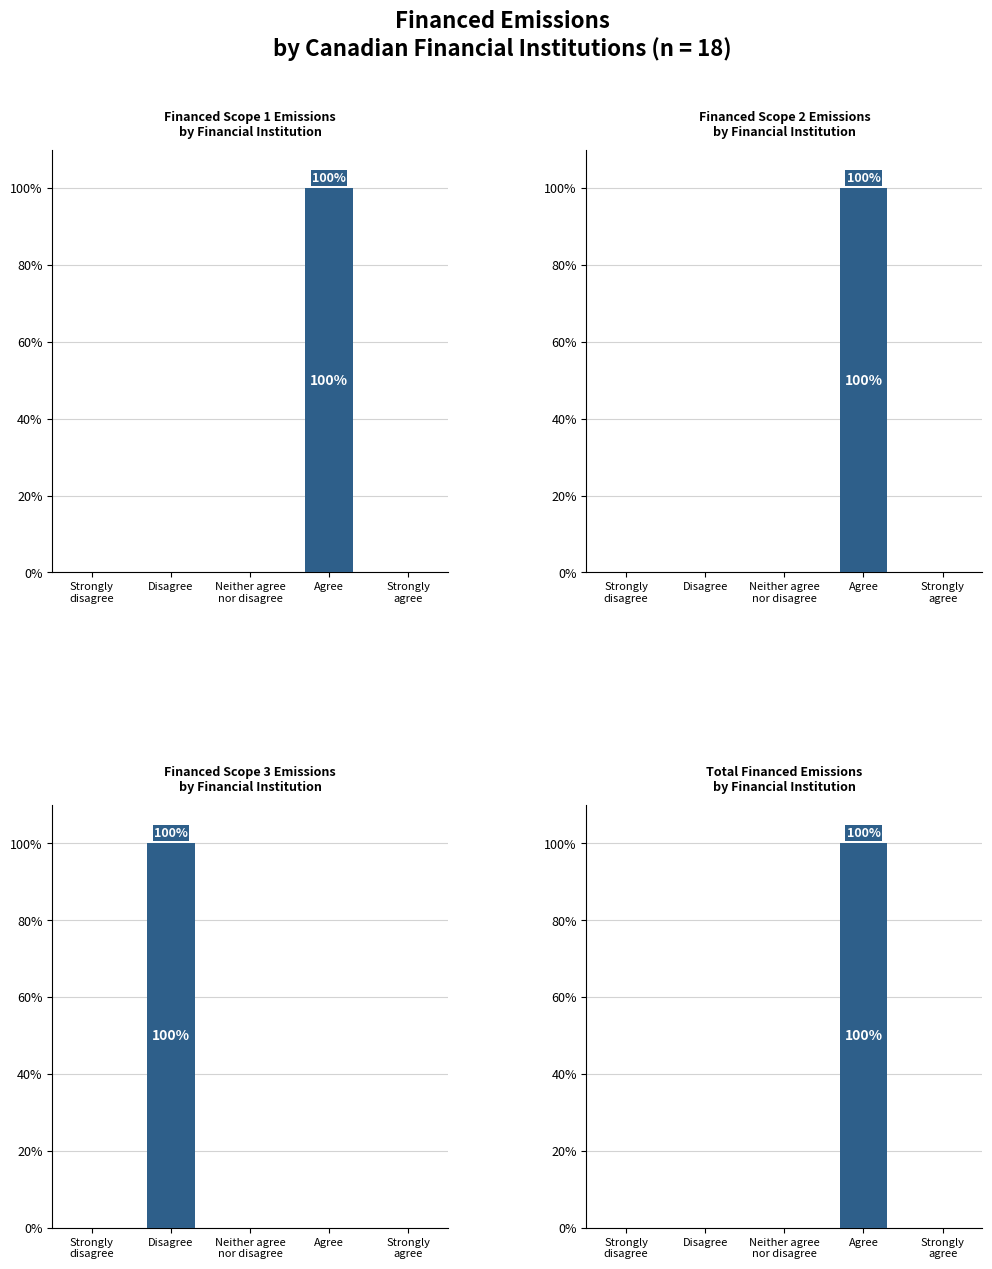

What is the label of the 4th bar from the right?

Disagree